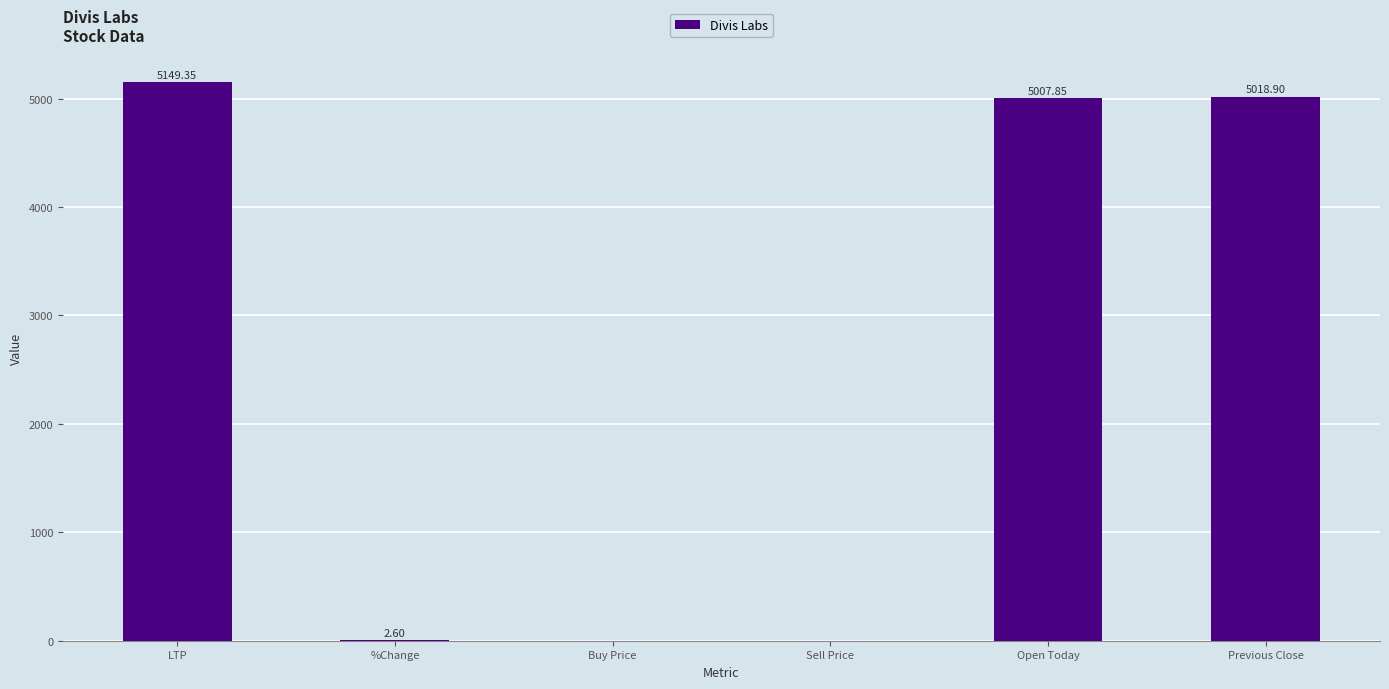

Where is the data nearest to the value 2574?

Open Today